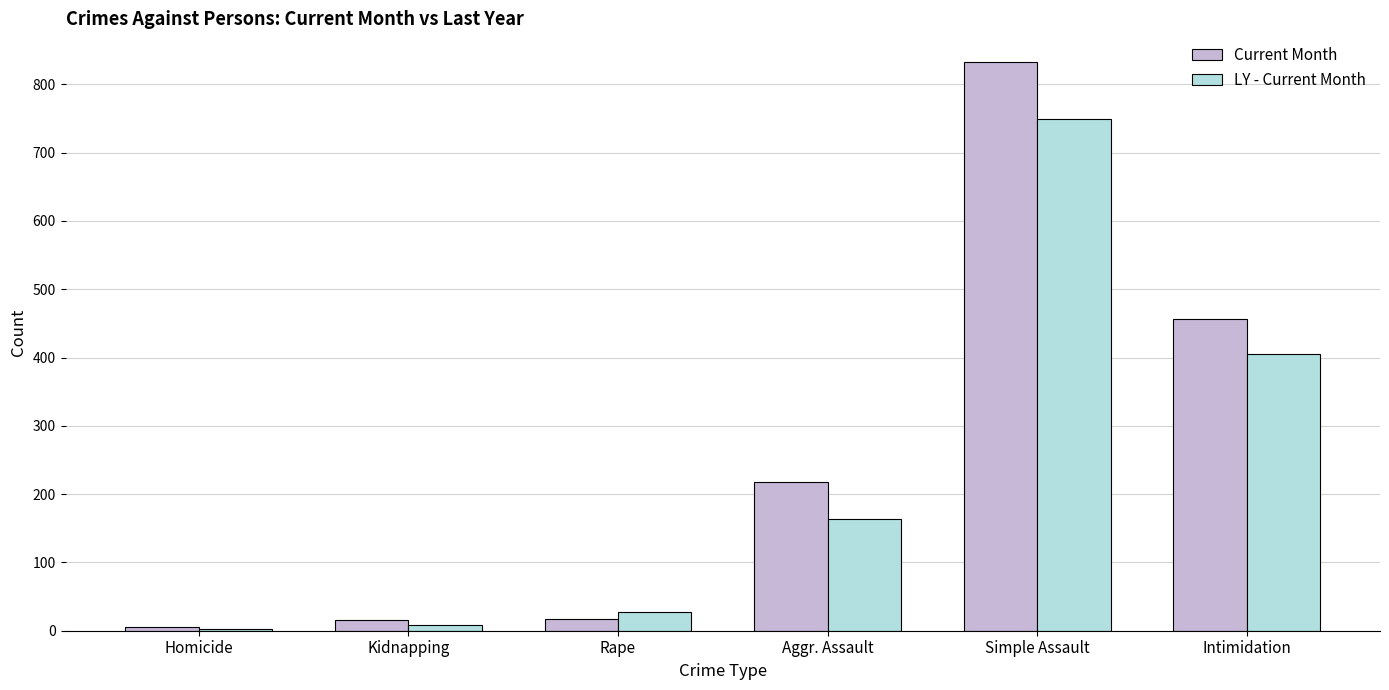

Where is LY - Current Month nearest to the value 375?

Intimidation